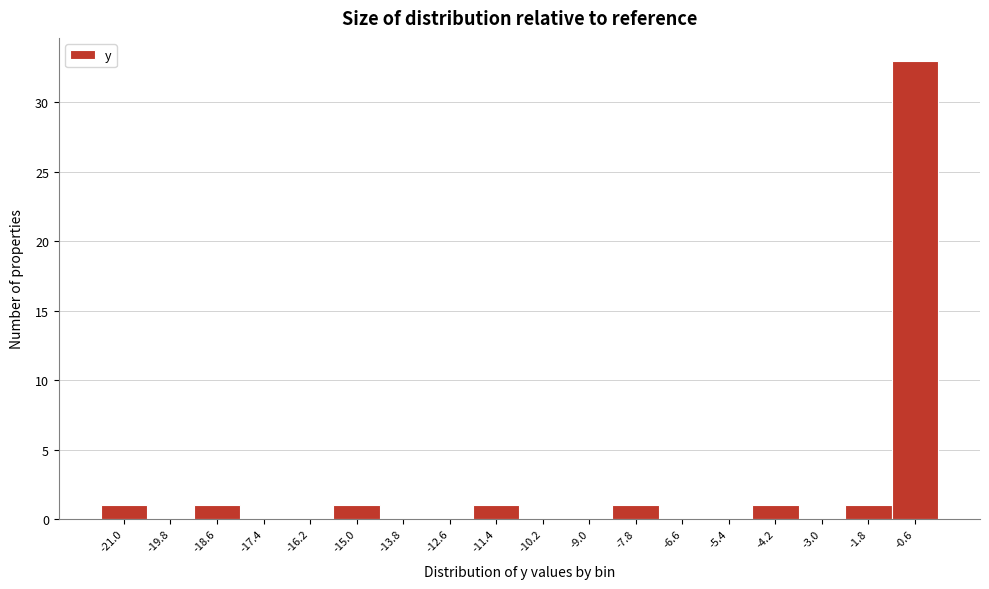

What is the height of the bar covering -8.4 to -7.2 on the x-axis? The values are not printed on the chart, so give them approximately, as read against the axis.

1